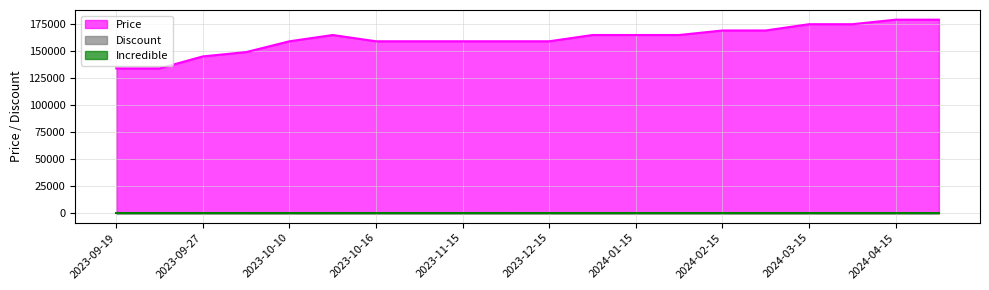

Does the chart have visible grid lines?

Yes